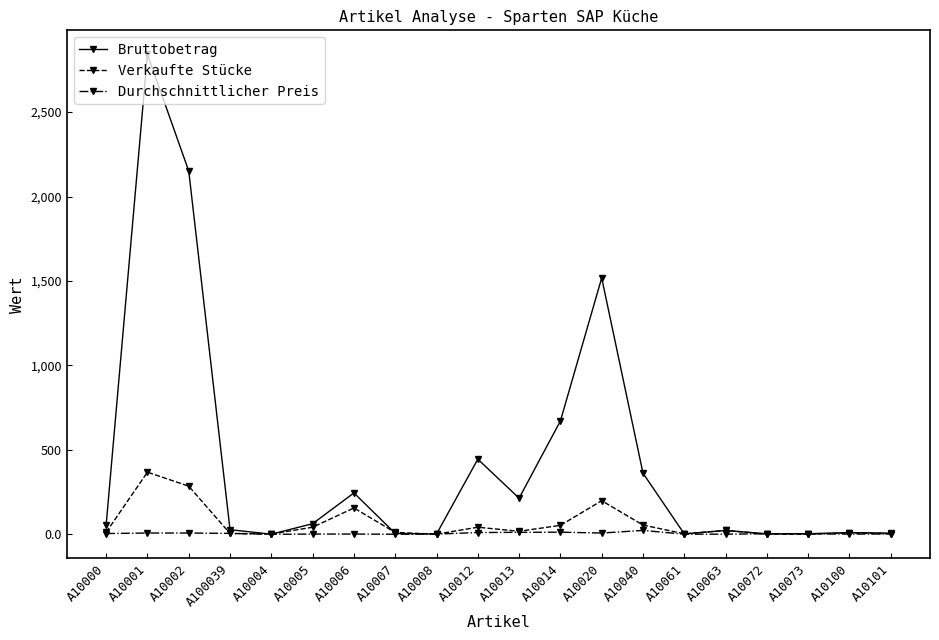

True or false: Verkaufte Stücke has a value of 260.5 at A10006.

False